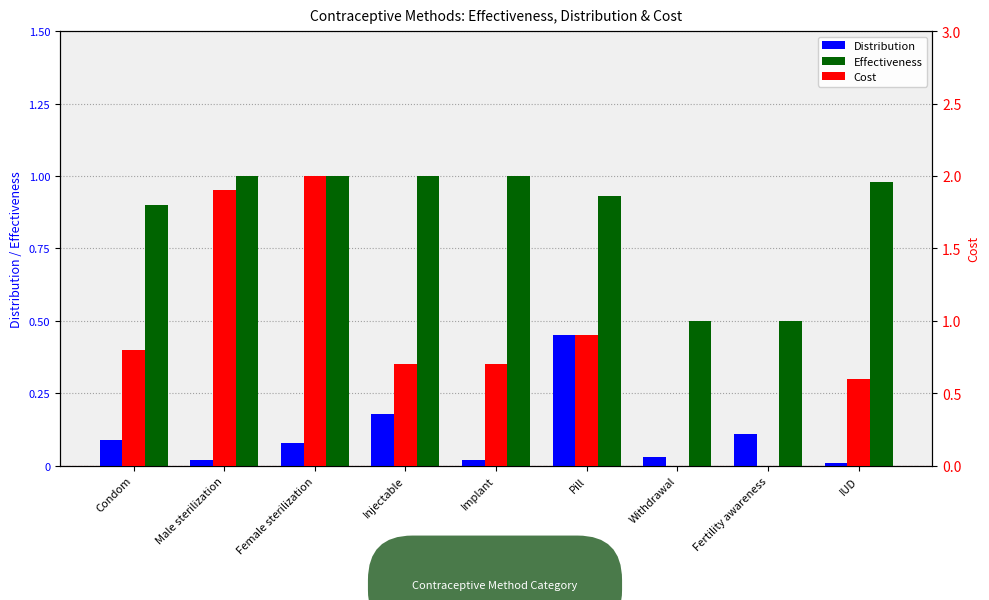

What is the greatest value displayed?

2.0